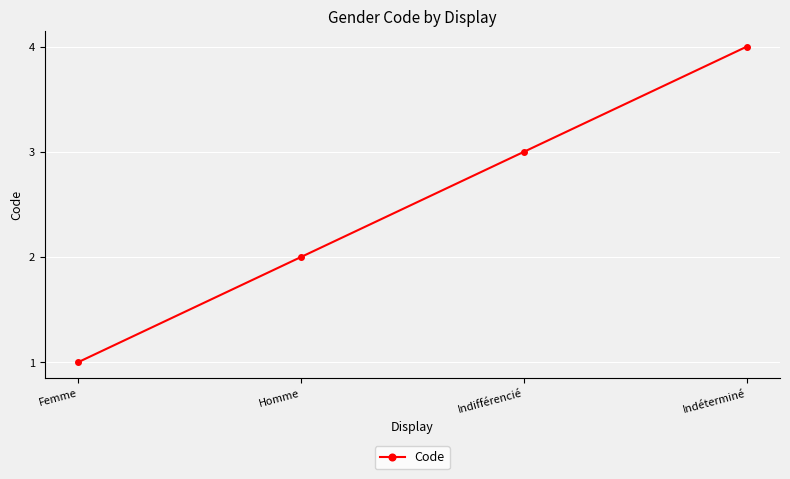

Rank the categories by value from highest to lowest.

Indéterminé, Indifférencié, Homme, Femme